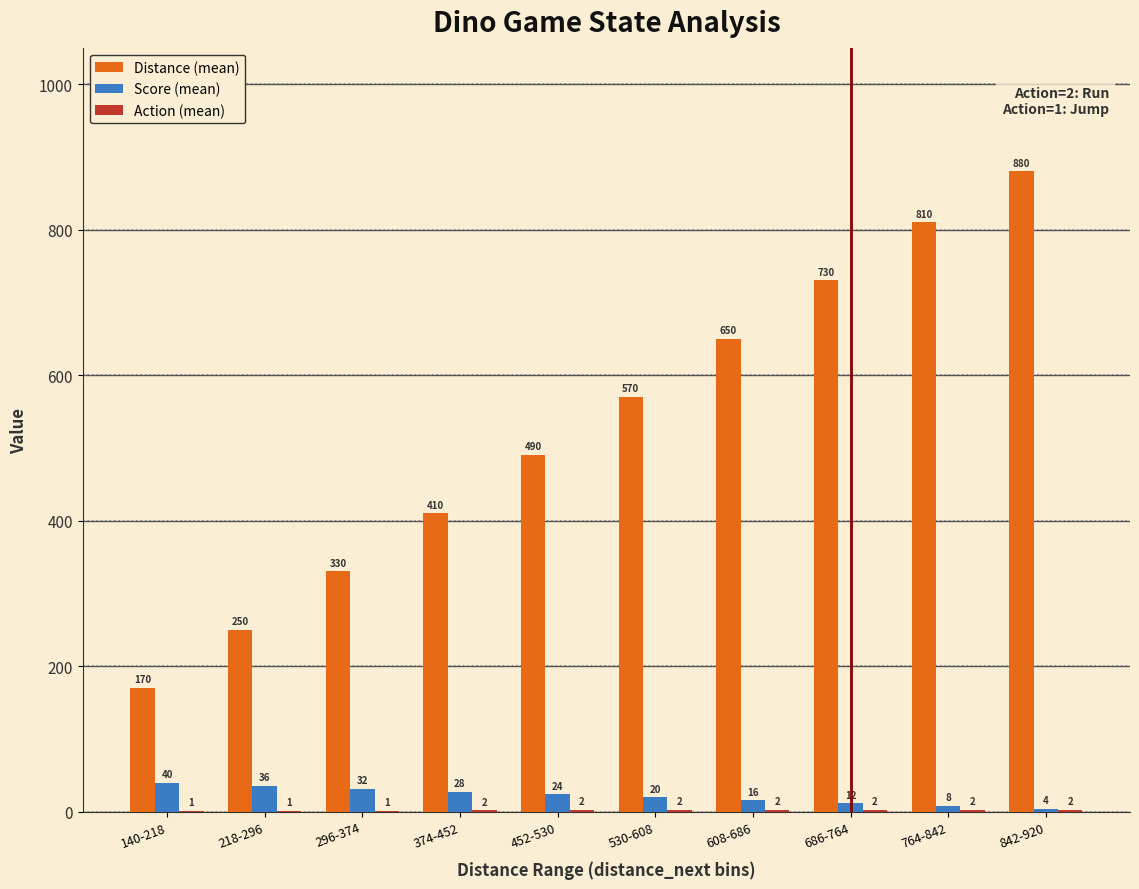

Which series has the largest total across all categories?

Distance (mean)